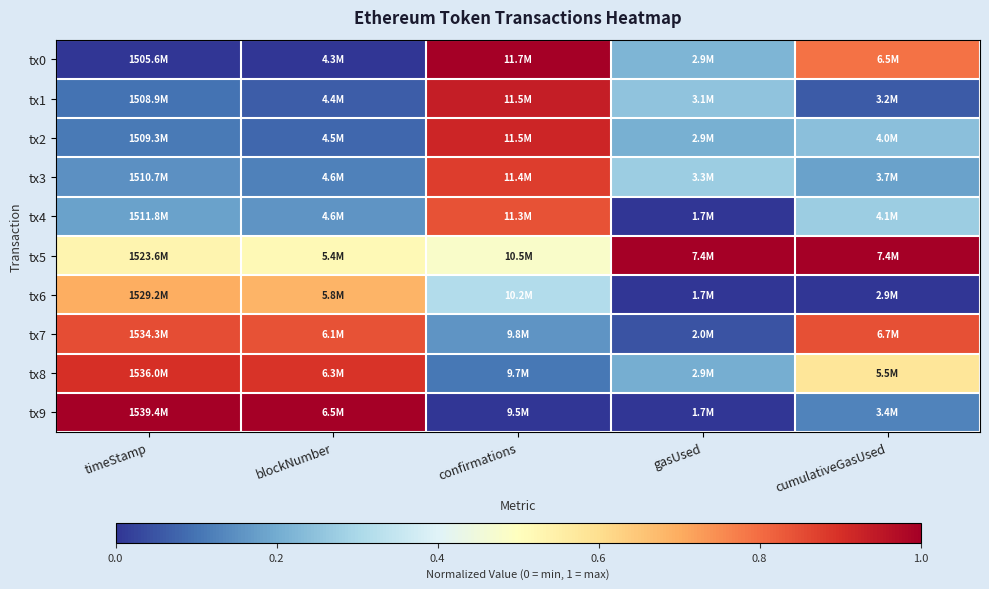

At which category does the chart reach its peak across all series?

confirmations